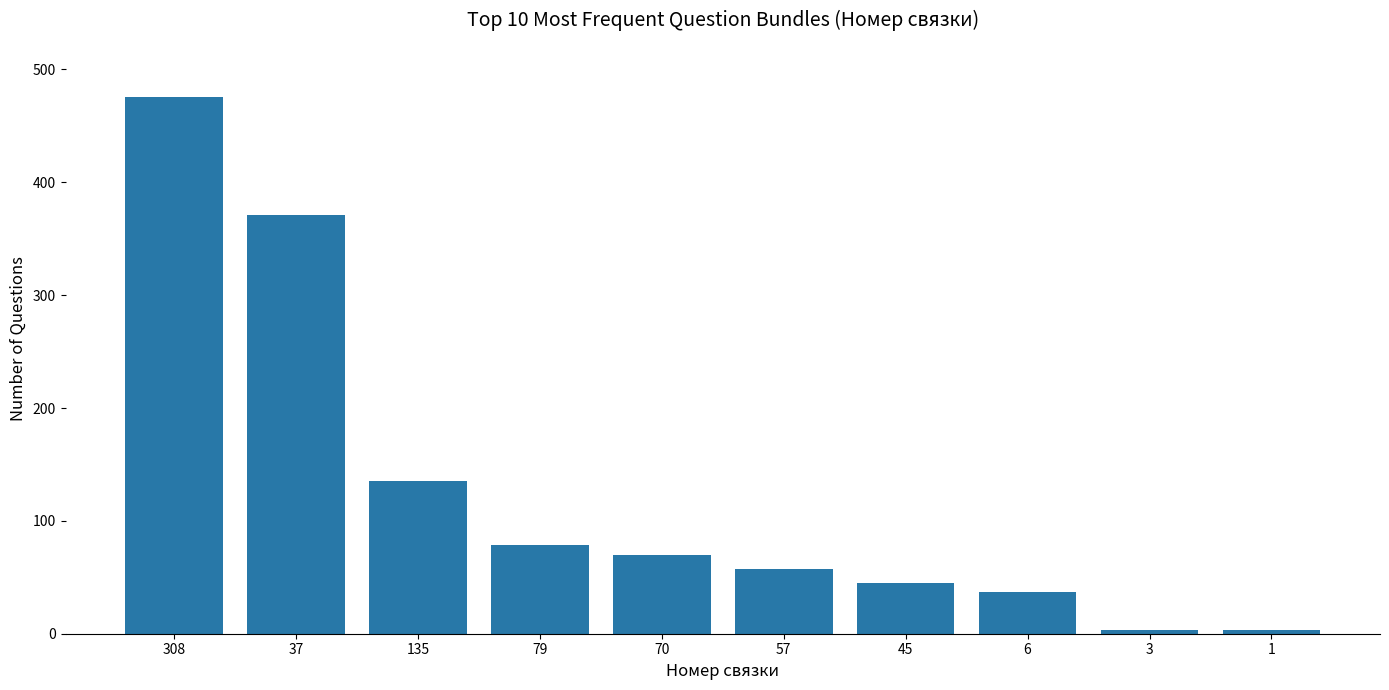

What is the maximum value shown in the chart?

476